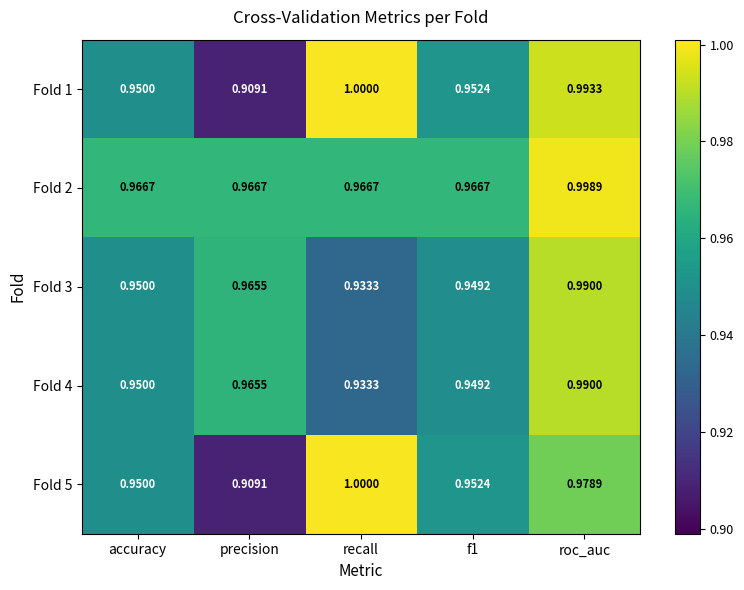

At which category is the sum across all series the highest?

roc_auc